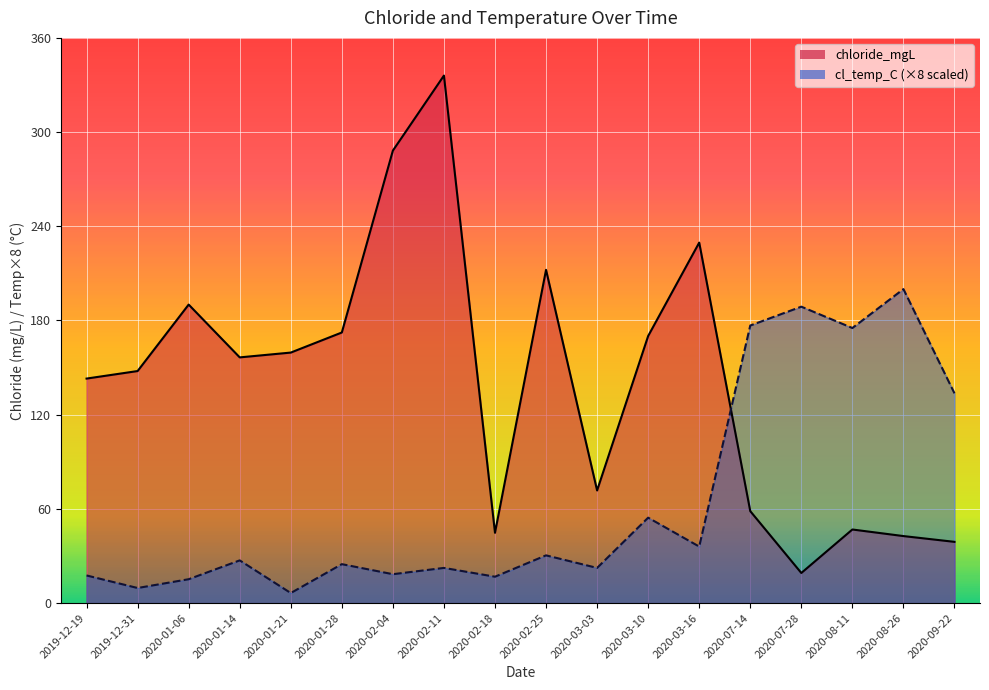

What is the greatest value displayed?

336.0